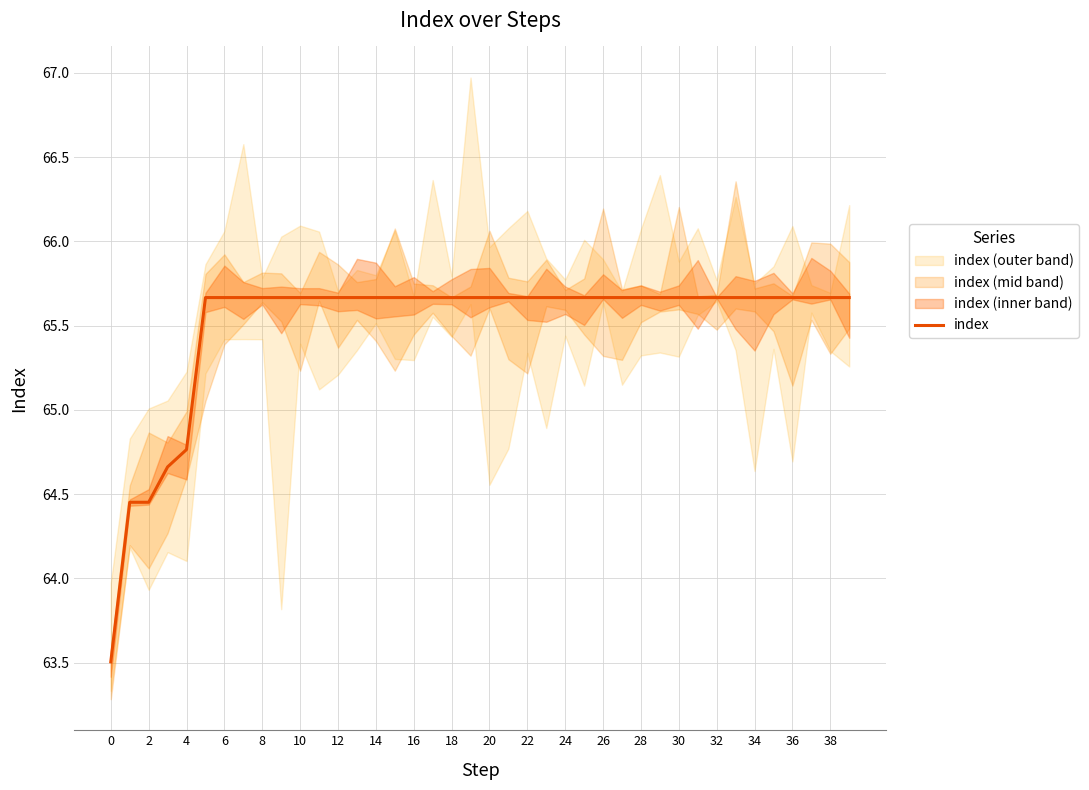

What is the minimum value shown in the chart?

63.5